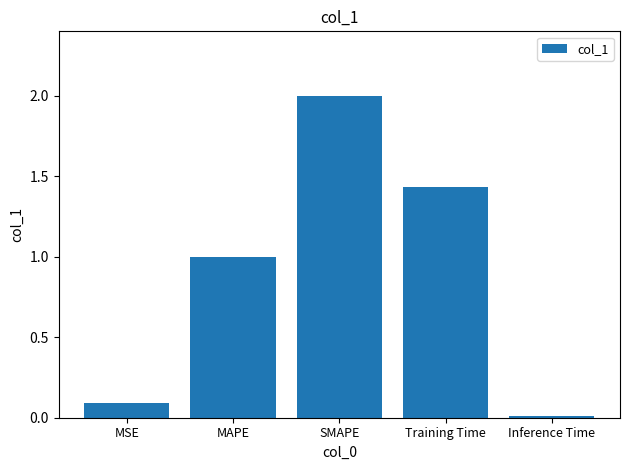

Where does the data first go above 1?

MAPE